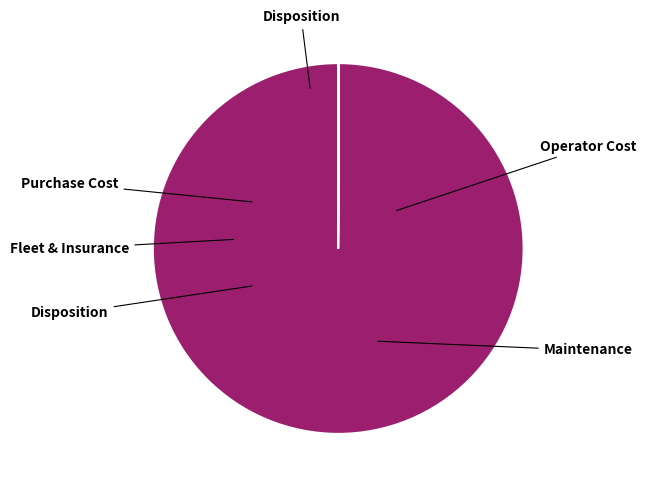

Is there any slice that represents more than half of the pie?

Yes